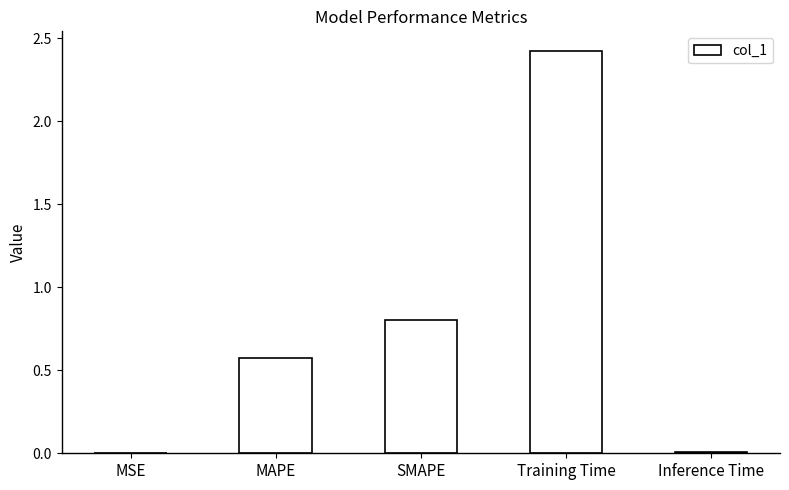

What is the sum of all values?

3.8